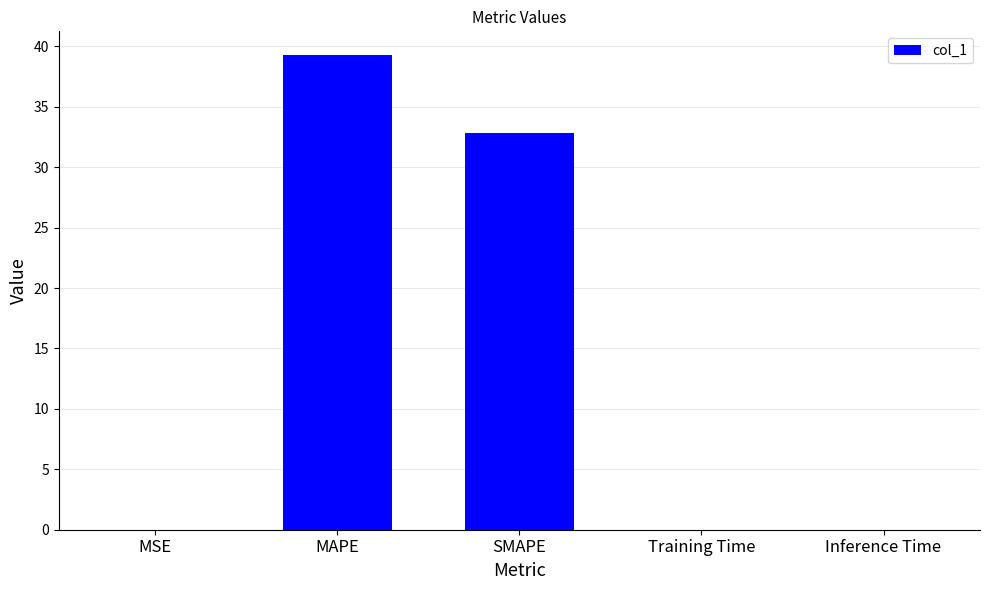

What is the greatest value displayed?

39.3